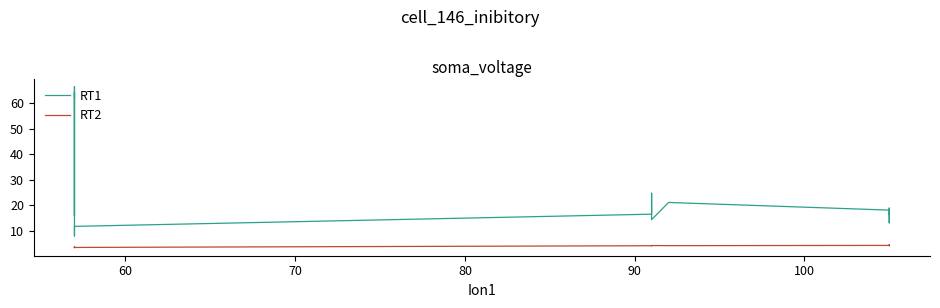

What is the label of the 38th point from the right?

70